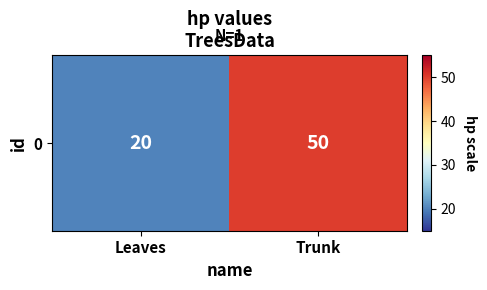

Reading right to left, extract all data points from this chart.

50	20